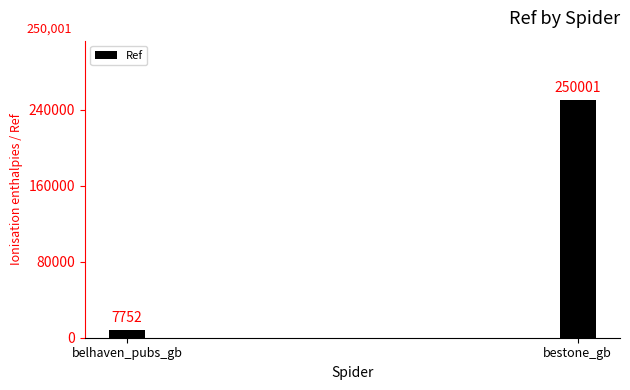

Approximately how many times larger is the value at bestone_gb compared to belhaven_pubs_gb?

32.2